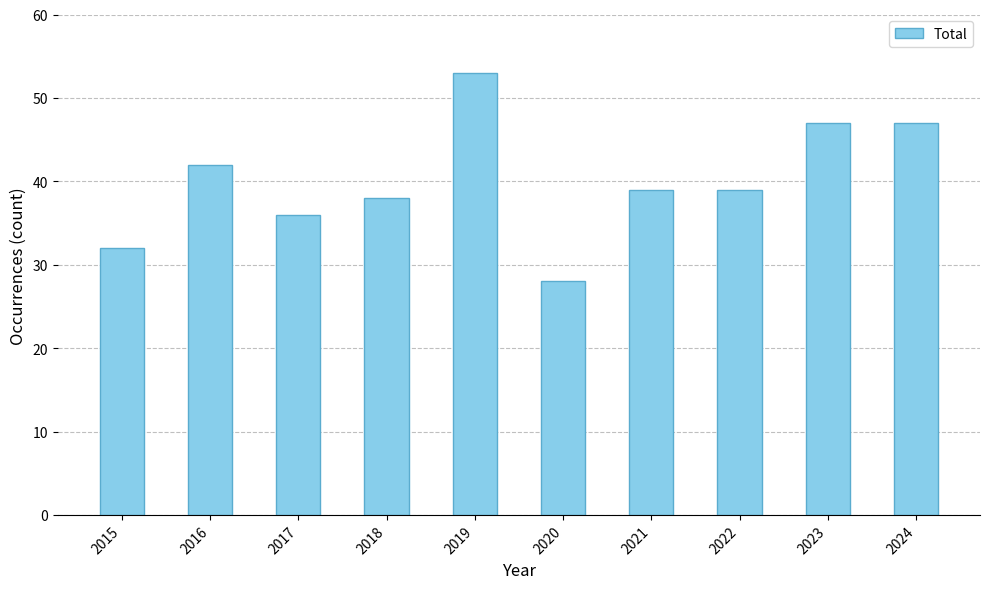

Where does the data first go above 39?

2016